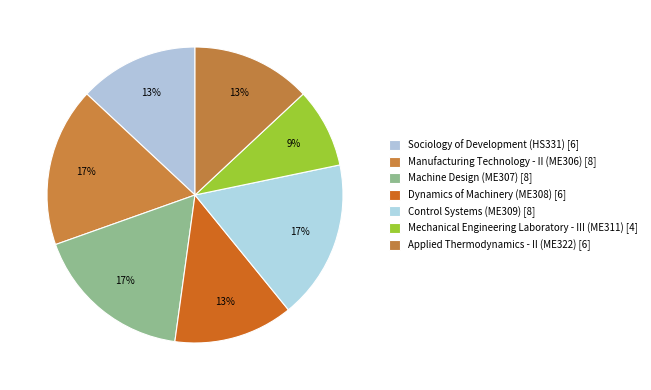

How many segments does this pie chart have?

7